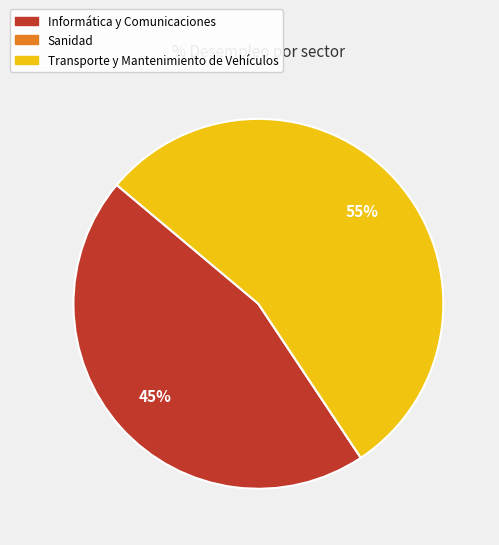

To the nearest percent, what percentage of the pie is Transporte y Mantenimiento de Vehículos?

55%